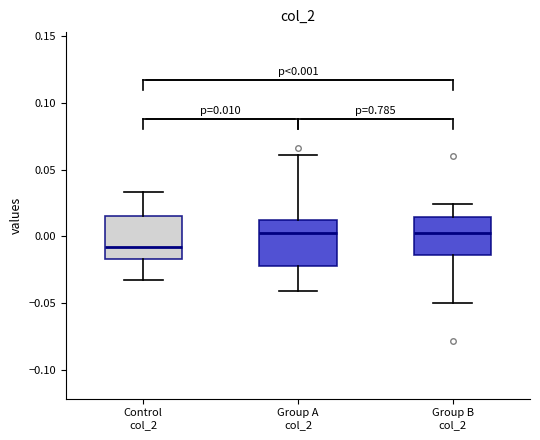

Which box has the lowest median line?

Control col_2